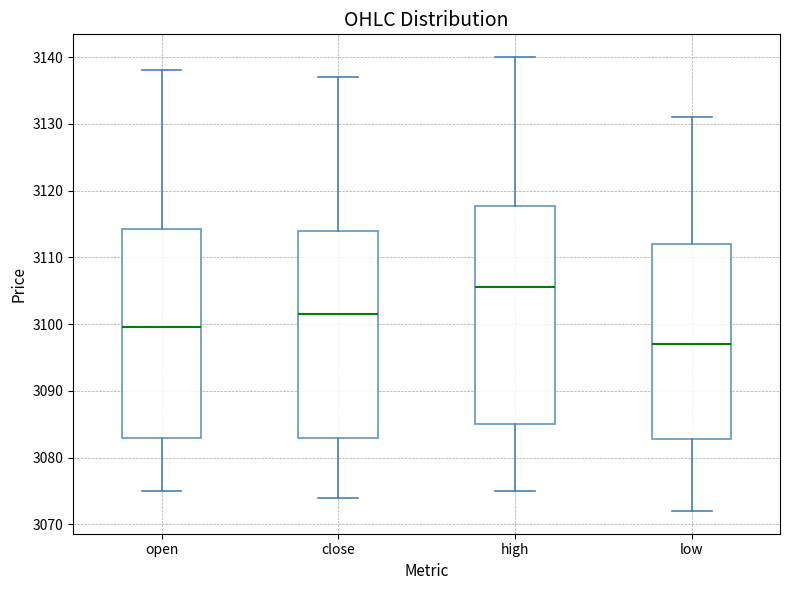

Where is the upper edge of the box for close on the y-axis? The values are not printed on the chart, so give them approximately, as read against the axis.

3114